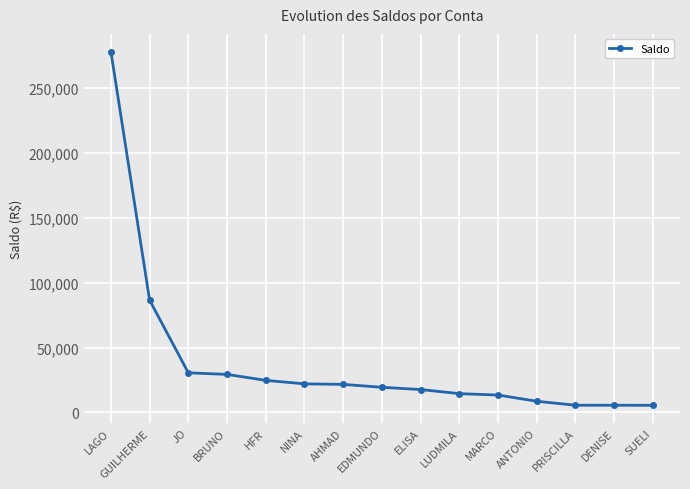

Where is the data nearest to the value 141914?

GUILHERME